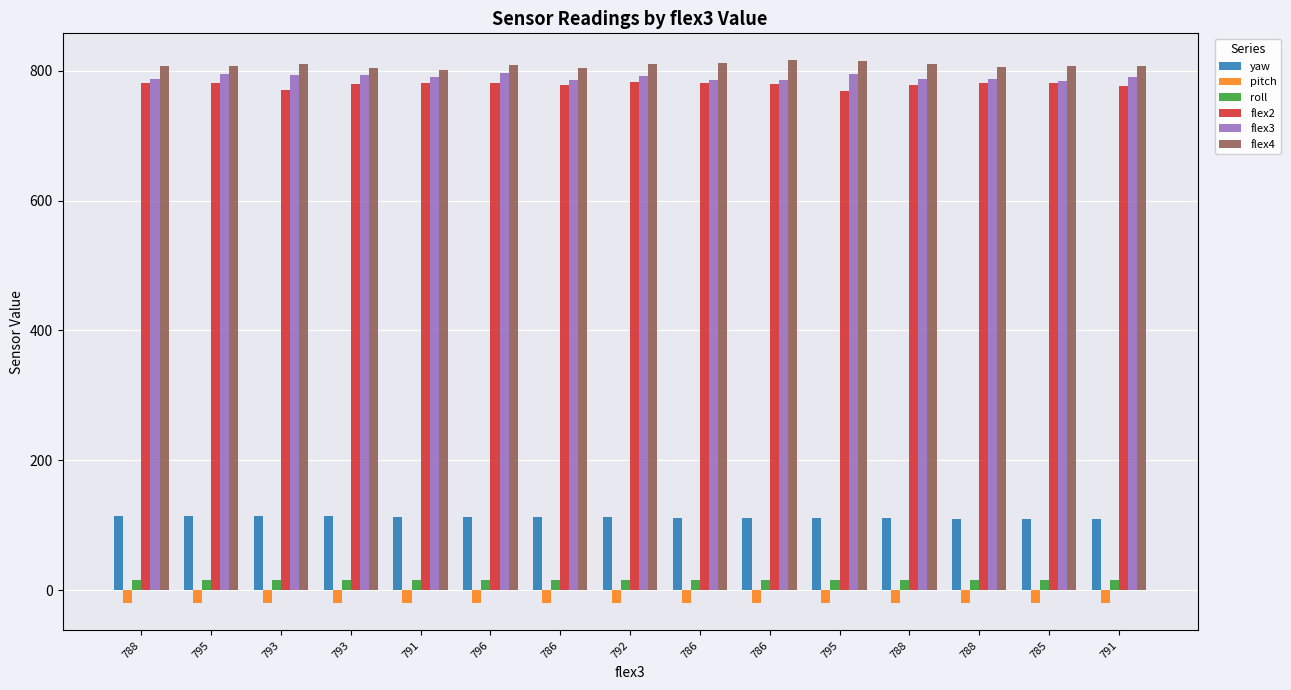

What is the total value across all series at 785?

2478.7